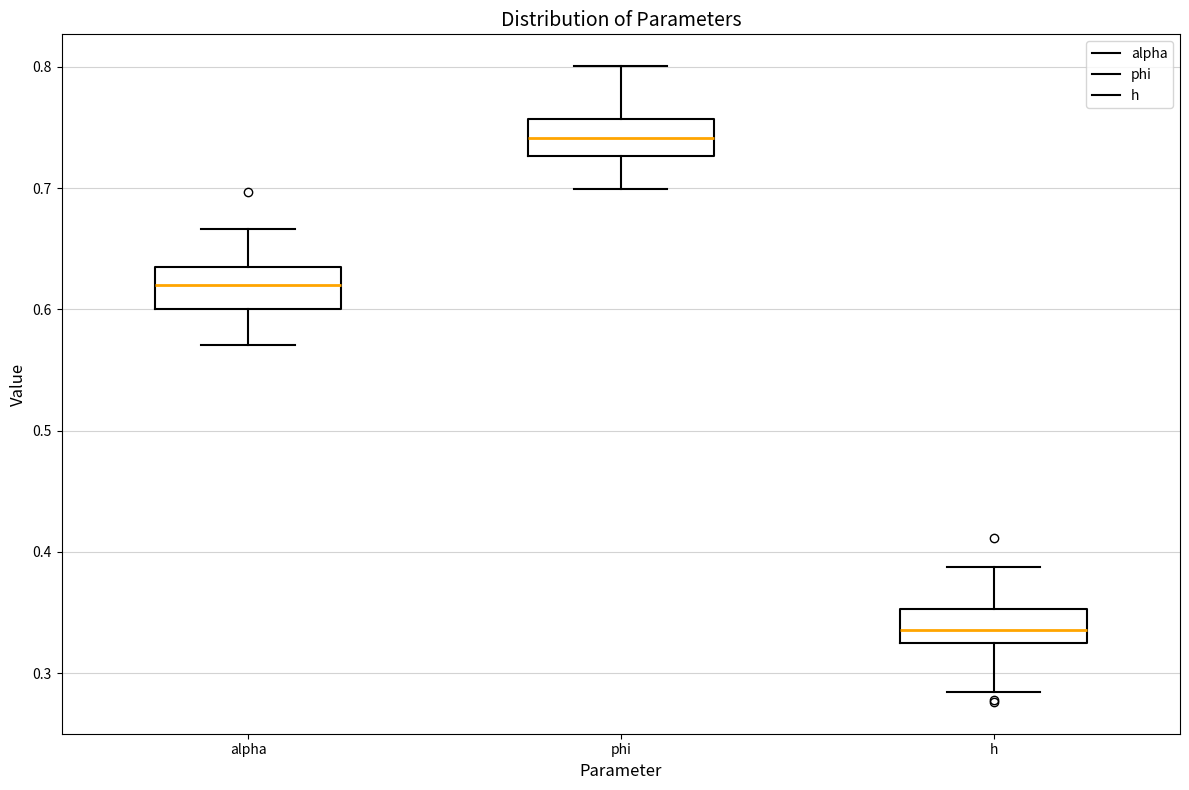

Reading left to right, read every box against the y-axis: the position of its median line, the range the box covers, and the ends of its whiskers. The values are not printed on the chart, so give them approximately, as read against the axis.

alpha: median 0.62, box 0.60 to 0.64, whiskers 0.57 to 0.67
phi: median 0.74, box 0.73 to 0.76, whiskers 0.70 to 0.80
h: median 0.34, box 0.32 to 0.35, whiskers 0.28 to 0.39